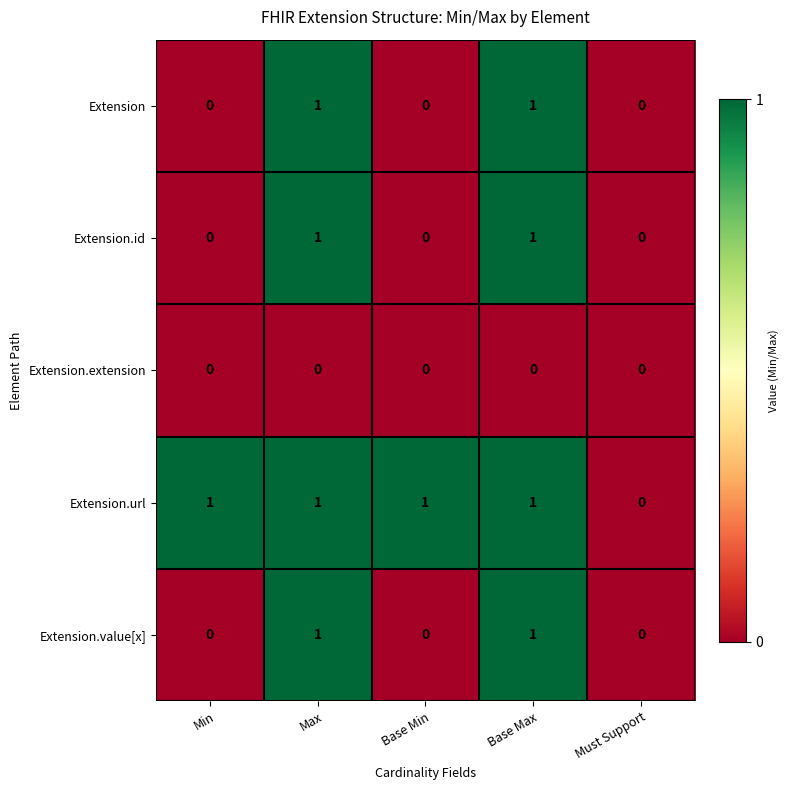

True or false: Extension.value[x] has a value of 1 at Max.

True